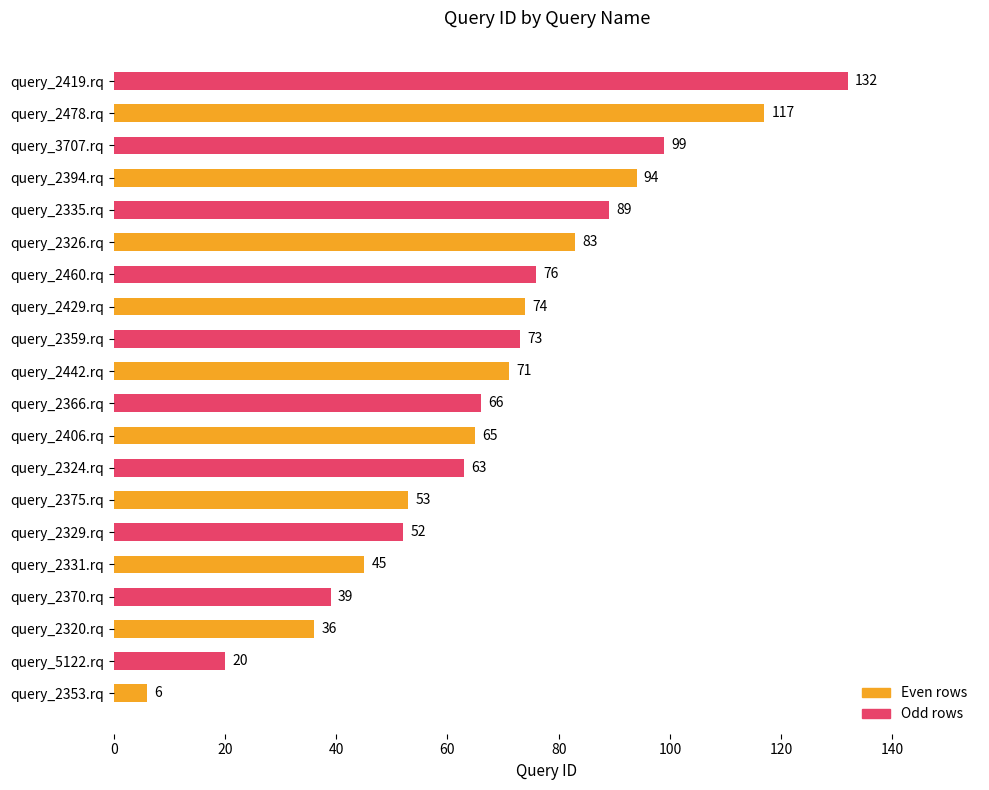

Reading bottom to top, what are all the values shown in this chart?

query_2353.rq=6	query_5122.rq=20	query_2320.rq=36	query_2370.rq=39	query_2331.rq=45	query_2329.rq=52	query_2375.rq=53	query_2324.rq=63	query_2406.rq=65	query_2366.rq=66	query_2442.rq=71	query_2359.rq=73	query_2429.rq=74	query_2460.rq=76	query_2326.rq=83	query_2335.rq=89	query_2394.rq=94	query_3707.rq=99	query_2478.rq=117	query_2419.rq=132